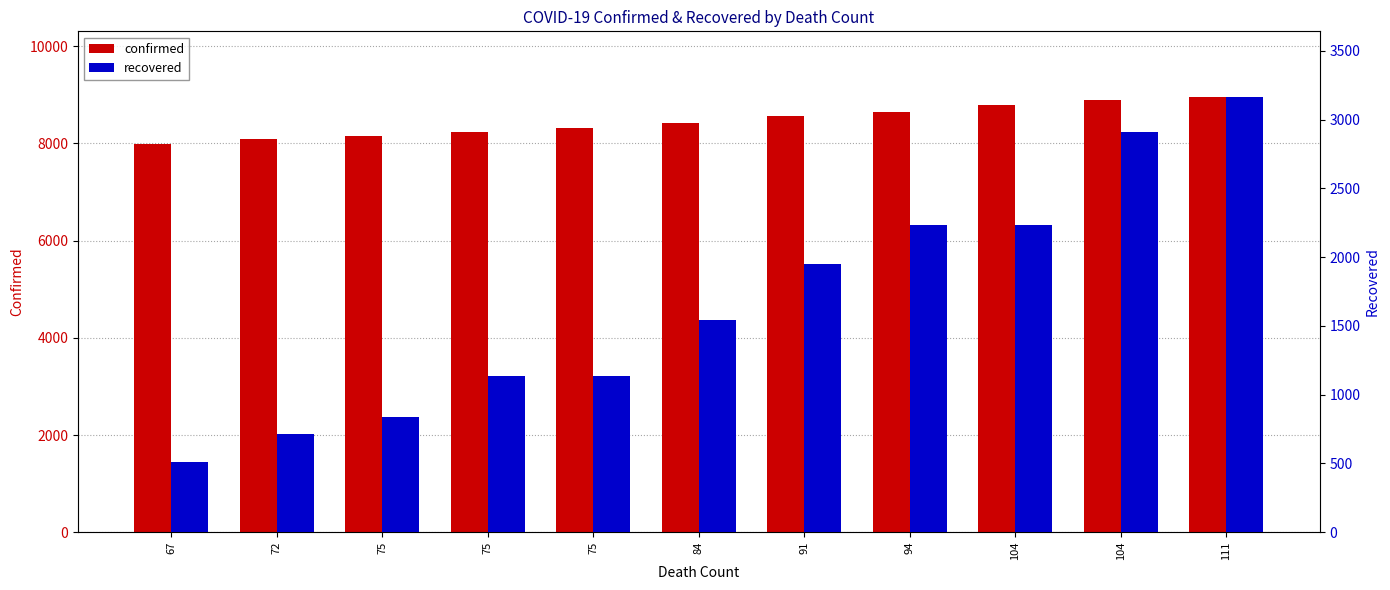

Reading left to right, list all the values displayed in this chart.

confirmed: 7979	8086	8162	8236	8320	8413	8565	8652	8799	8897	8961
recovered: 510	714	834	1137	1137	1540	1947	2233	2233	2909	3166